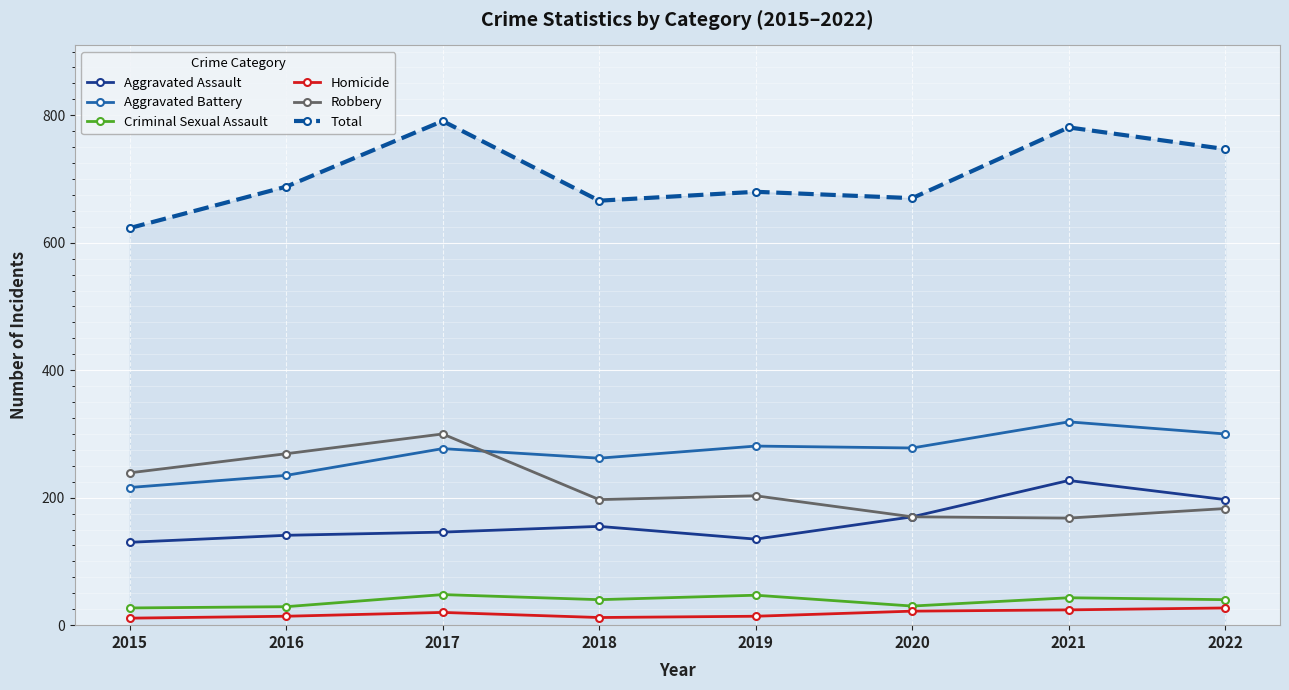

What is the sum of all Aggravated Assault values?

1301